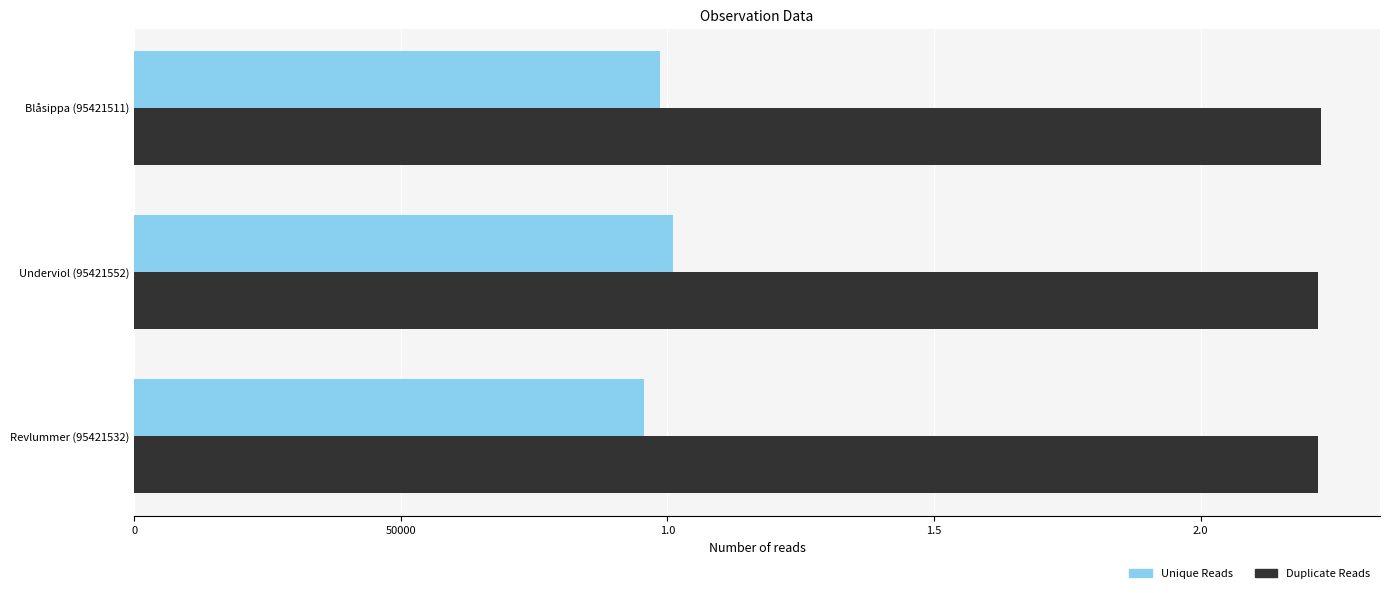

What are all the series names shown in the legend?

Unique Reads, Duplicate Reads